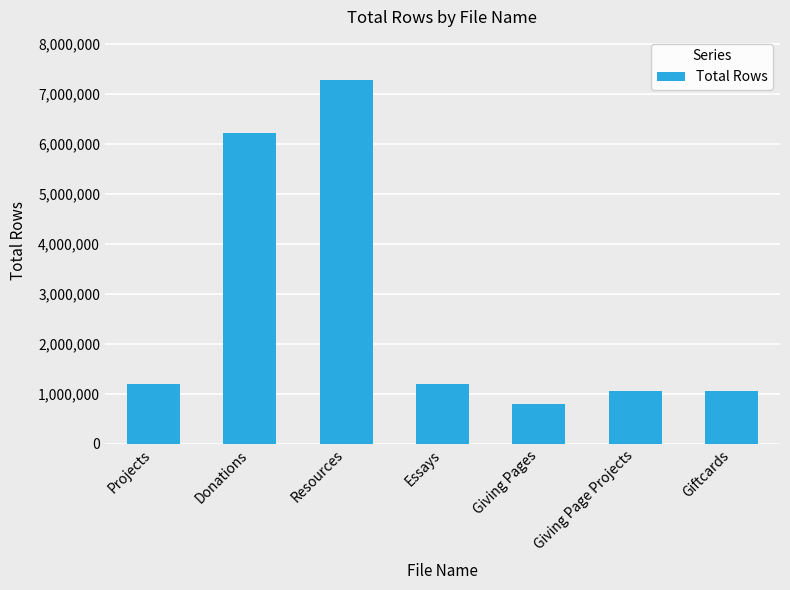

Which has a higher value, Donations or Giving Pages?

Donations